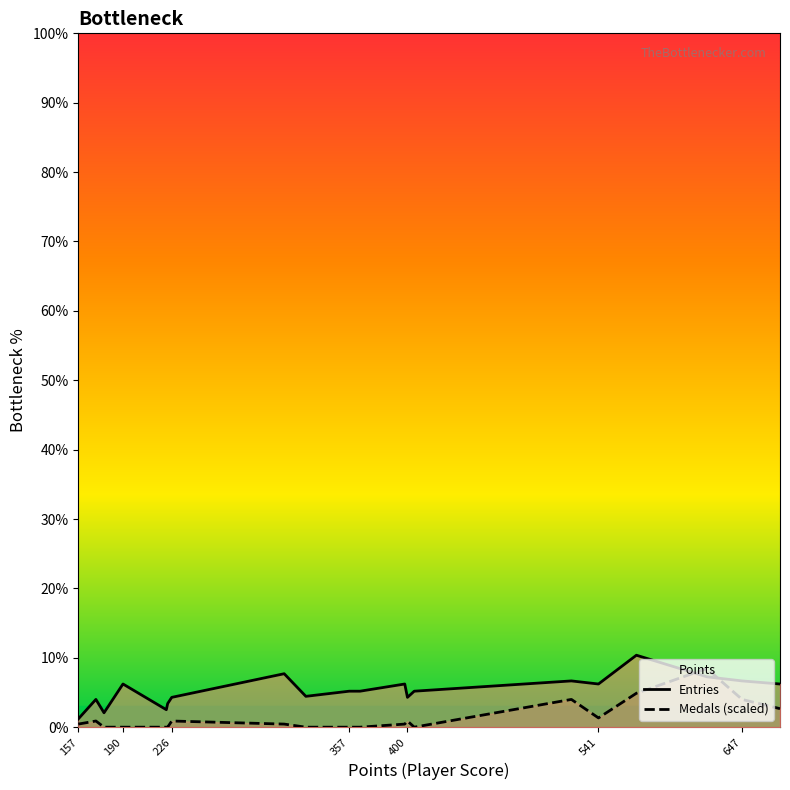

What is the maximum value for Medals (scaled)?

8.4